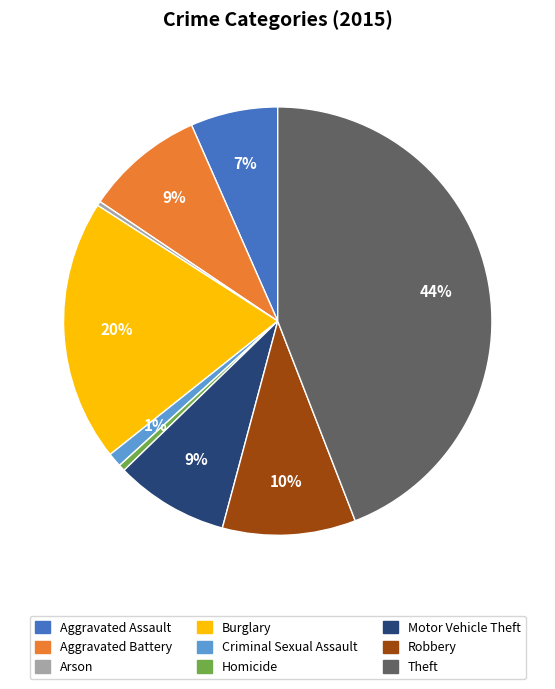

Do Motor Vehicle Theft and Robbery together represent more than half of the pie?

No